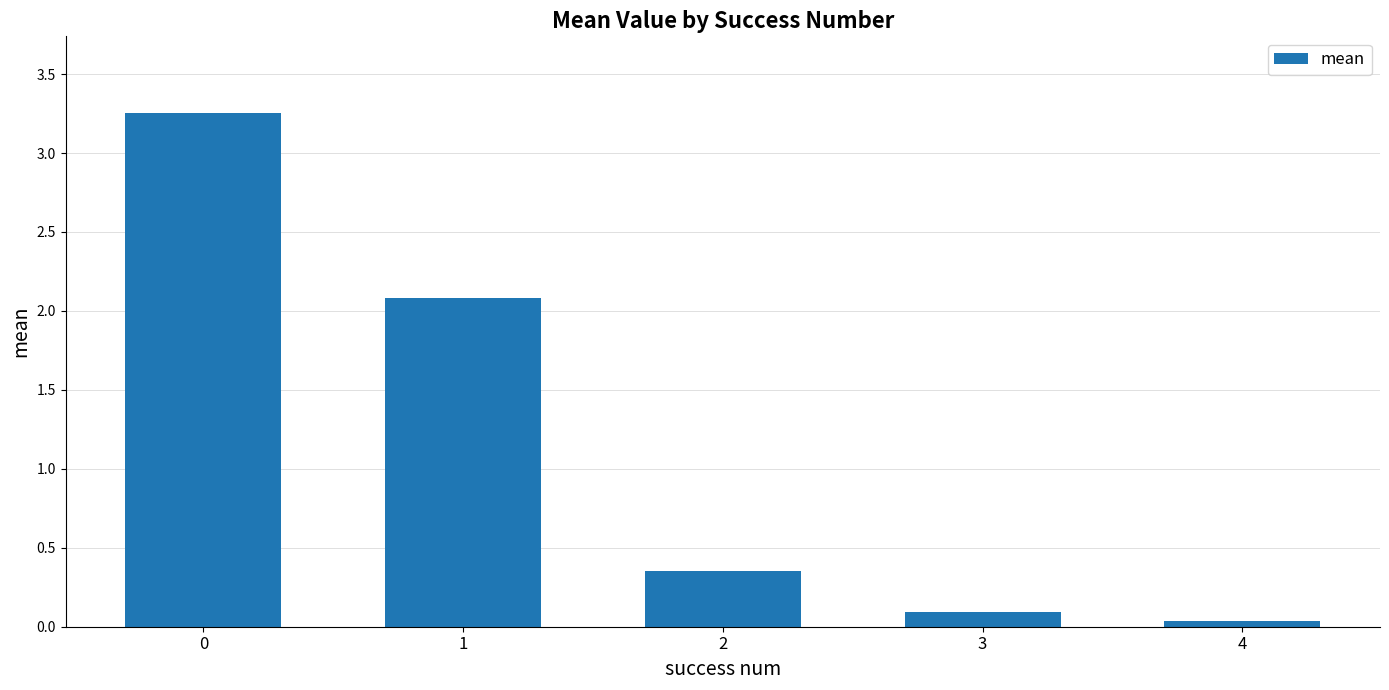

The chart shows a value of 1.4 at 1. True or false?

False